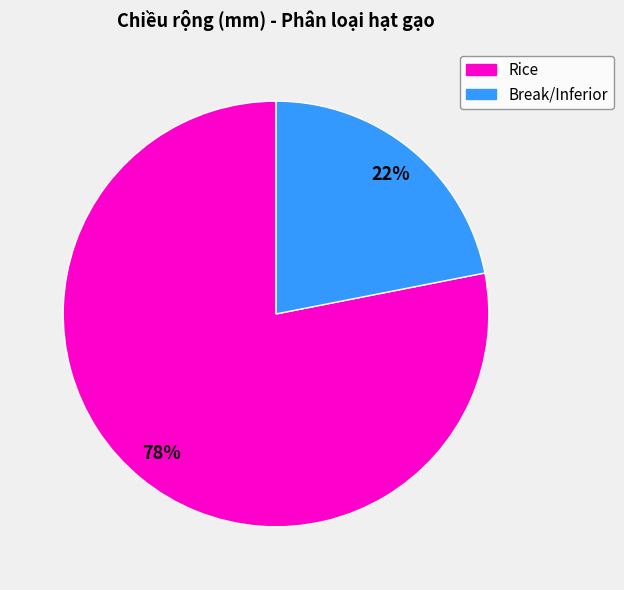

What percentage is the Rice slice, to the nearest percent?

78%